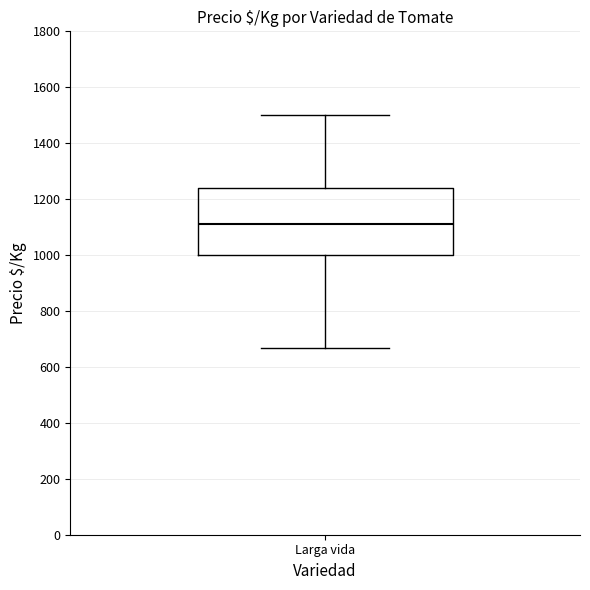

Read this box plot against the y-axis: the position of the median line, the range covered by the box, and the ends of both whiskers. The values are not printed on the chart, so give them approximately, as read against the axis.

median 1120, box 1000 to 1240, whiskers 660 to 1500